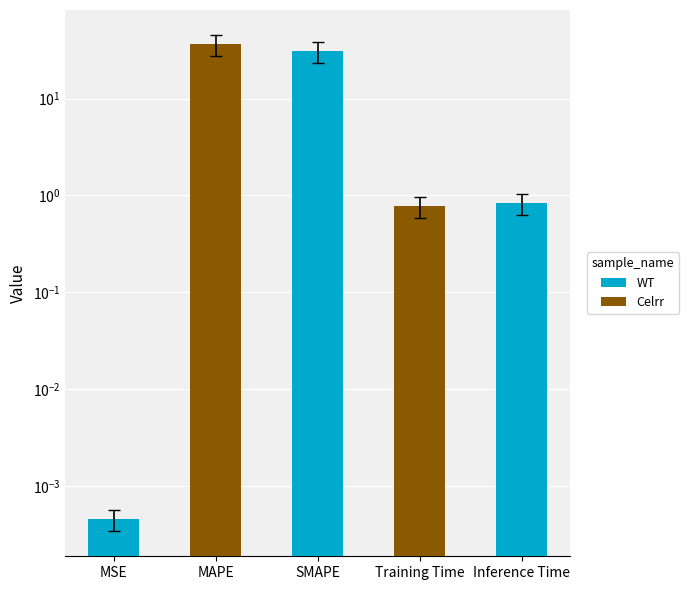

What position from the right is Training Time?

2